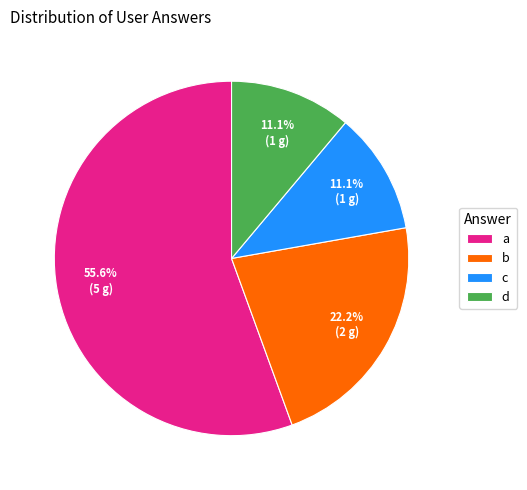

Which slice represents more than half of the pie?

a